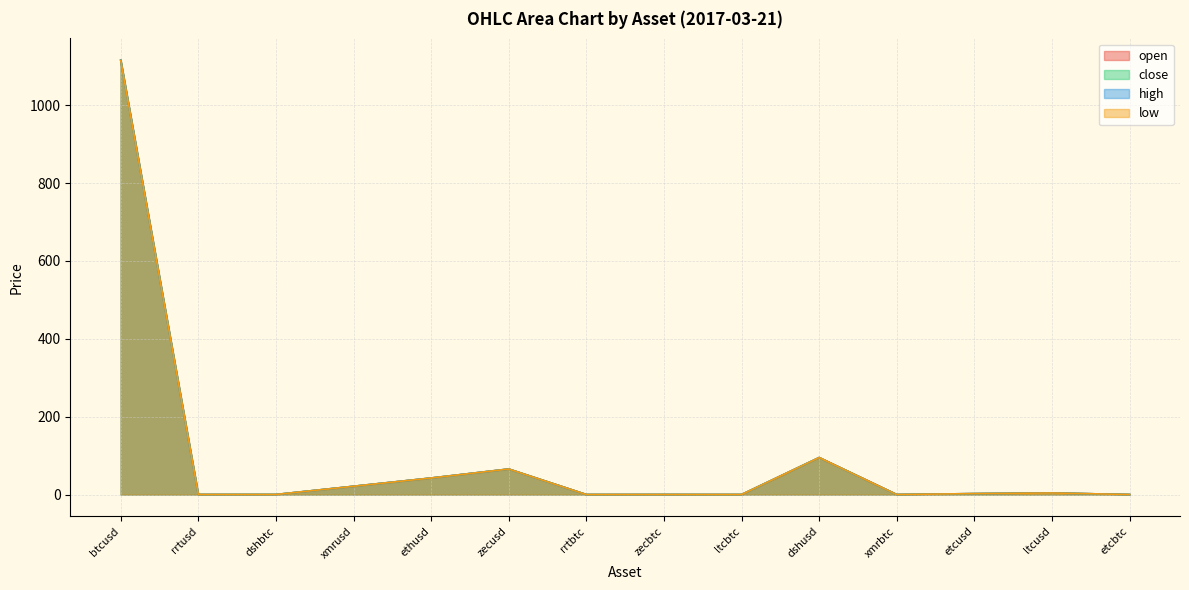

What value does the low series have at xmrusd?

21.2